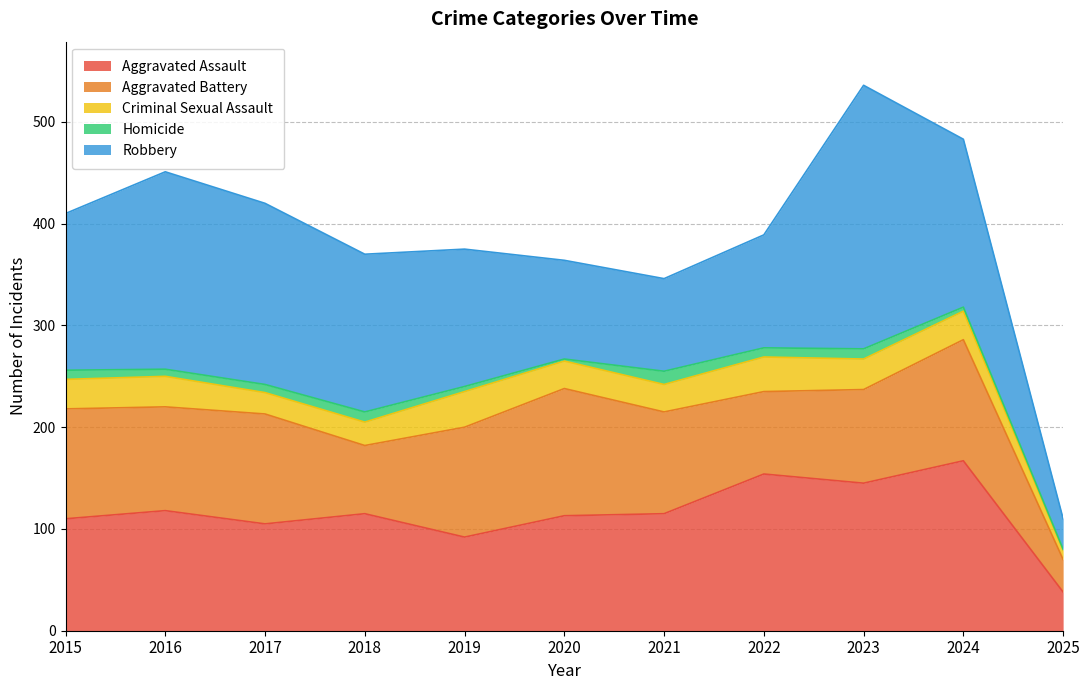

What is the total value across all series at 2025?

110